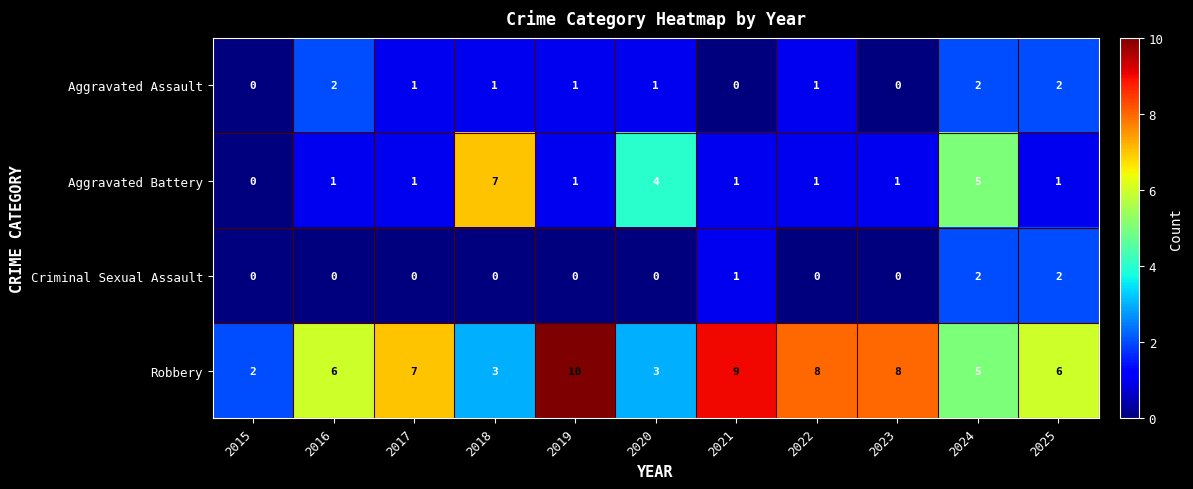

At which label is Criminal Sexual Assault closest to 1?

2021